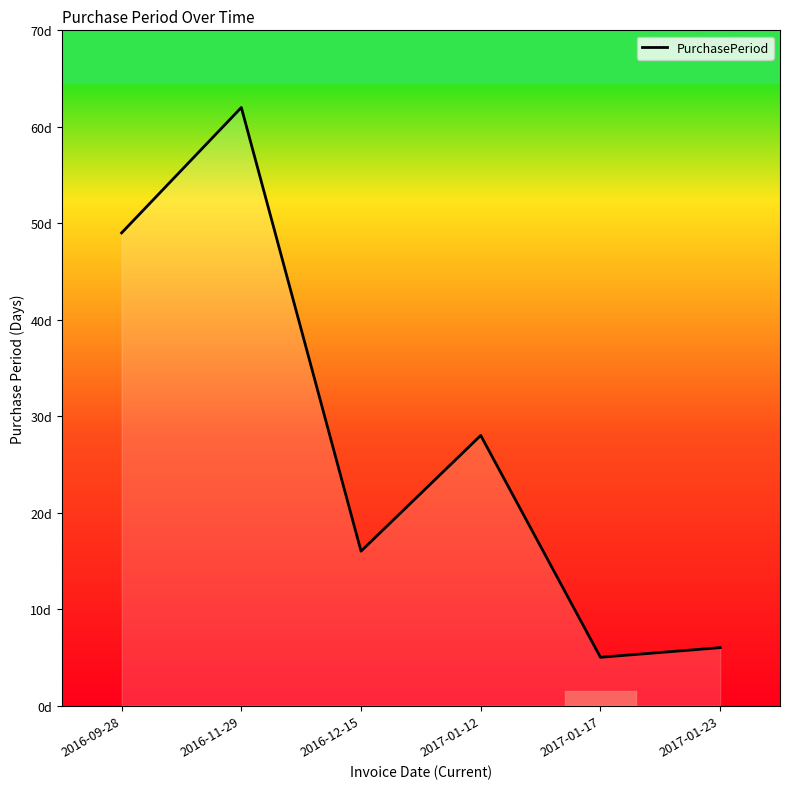

How many interior local peaks (higher than both neighbors) does the data have?

2